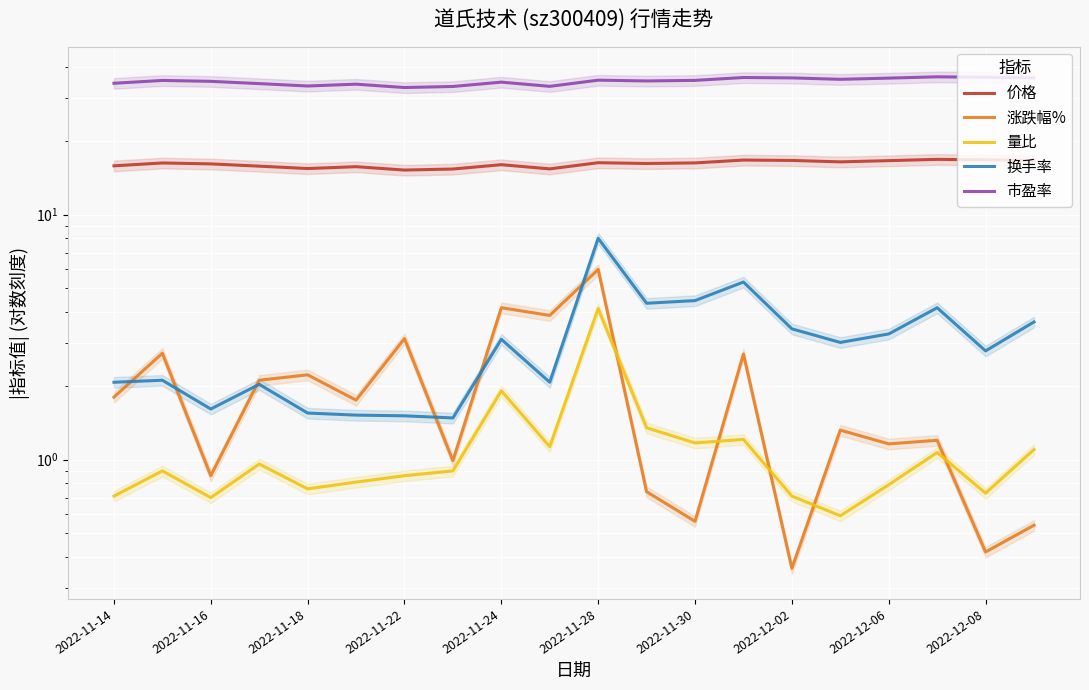

Reading right to left, transcribe all the data shown in this chart.

价格: 16.7	16.8	16.8	16.6	16.4	16.6	16.7	16.3	16.2	16.3	15.4	16.0	15.4	15.2	15.7	15.4	15.8	16.1	16.3	15.8
涨跌幅%: 0.5	0.4	1.2	1.2	1.3	0.4	2.7	0.6	0.7	6.0	3.9	4.2	1.0	3.1	1.8	2.2	2.1	0.9	2.7	1.8
量比: 1.1	0.7	1.1	0.8	0.6	0.7	1.2	1.2	1.4	4.1	1.1	1.9	0.9	0.9	0.8	0.8	1.0	0.7	0.9	0.7
换手率: 3.6	2.8	4.2	3.3	3.0	3.4	5.3	4.5	4.3	8.0	2.1	3.1	1.5	1.5	1.5	1.6	2.0	1.6	2.1	2.1
市盈率: 36.2	36.4	36.5	36.1	35.7	36.2	36.3	35.3	35.1	35.4	33.4	34.8	33.4	33.0	34.1	33.5	34.3	35.0	35.3	34.4